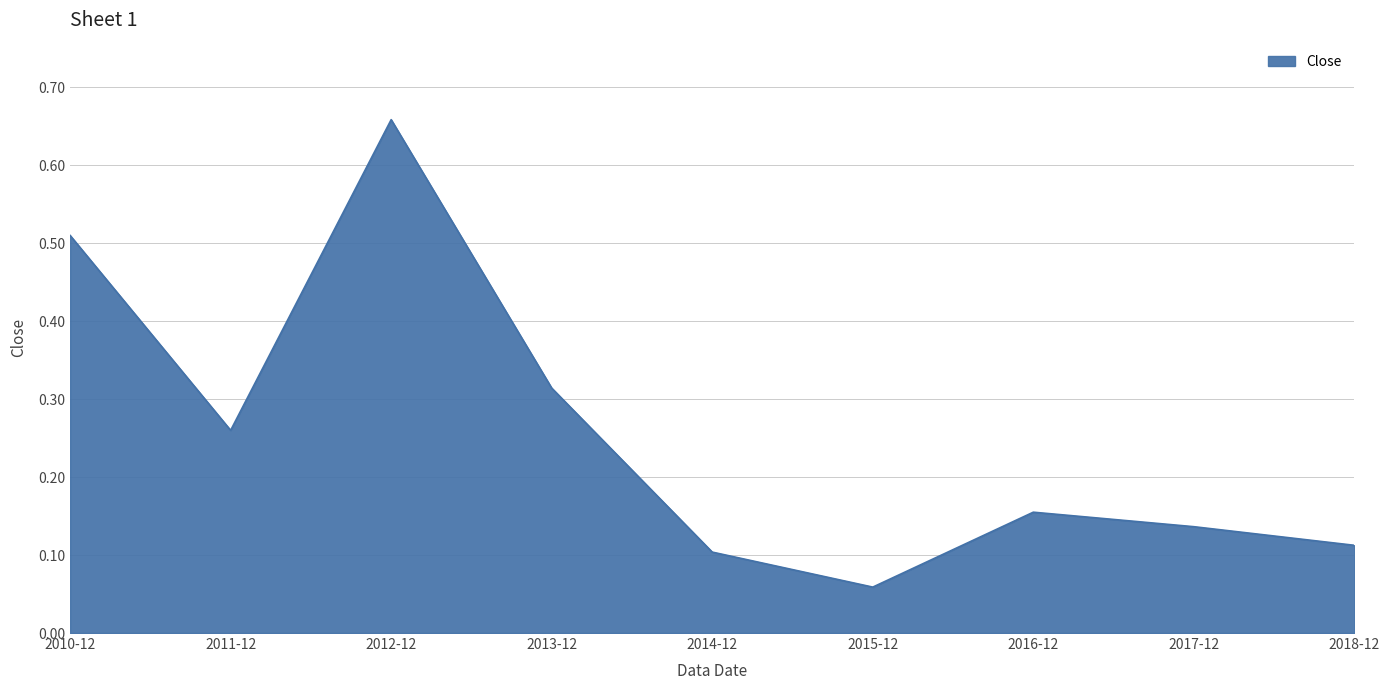

Rank the categories by value from lowest to highest.

2015-12, 2014-12, 2018-12, 2017-12, 2016-12, 2011-12, 2013-12, 2010-12, 2012-12